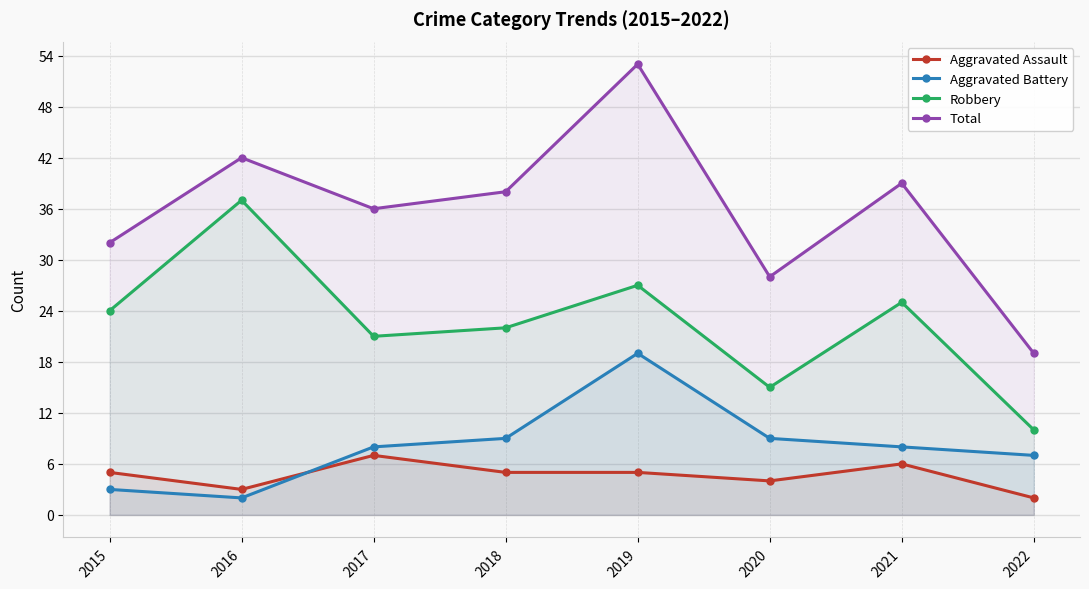

What is the sum of the Robbery values at 2018 and 2021?

47